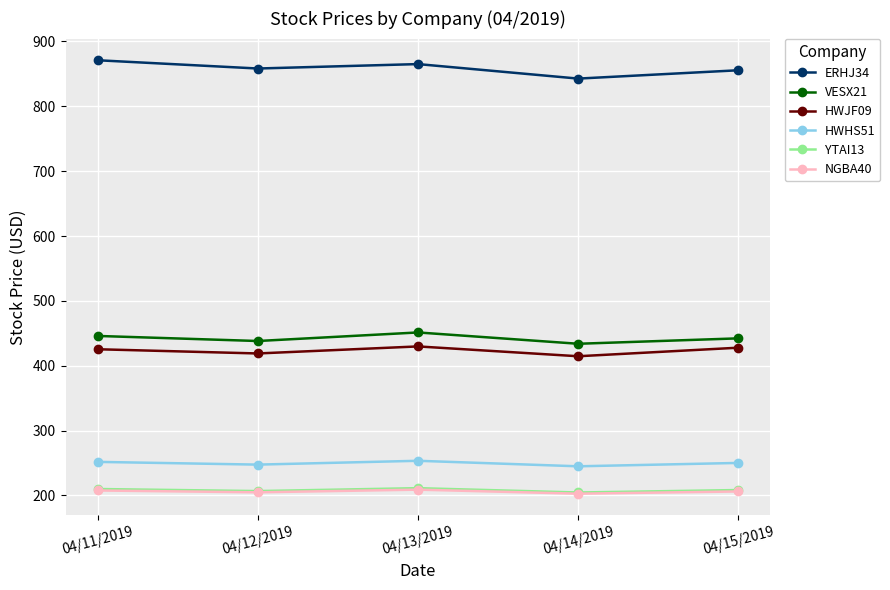

The value of YTAI13 at 04/12/2019 is 336.9. True or false?

False